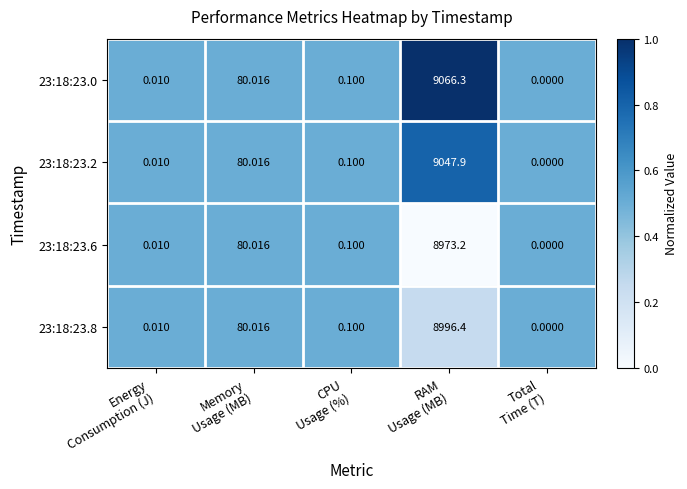

How many categories are shown in the chart?

5